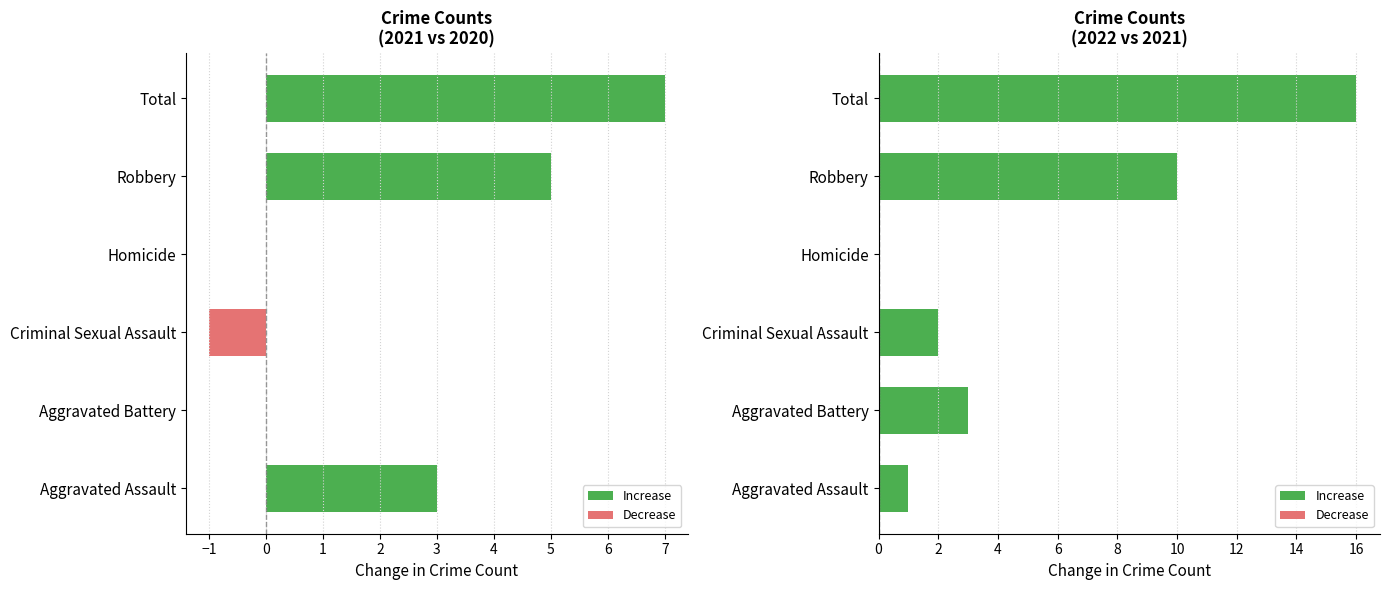

Does the chart contain any negative values?

No